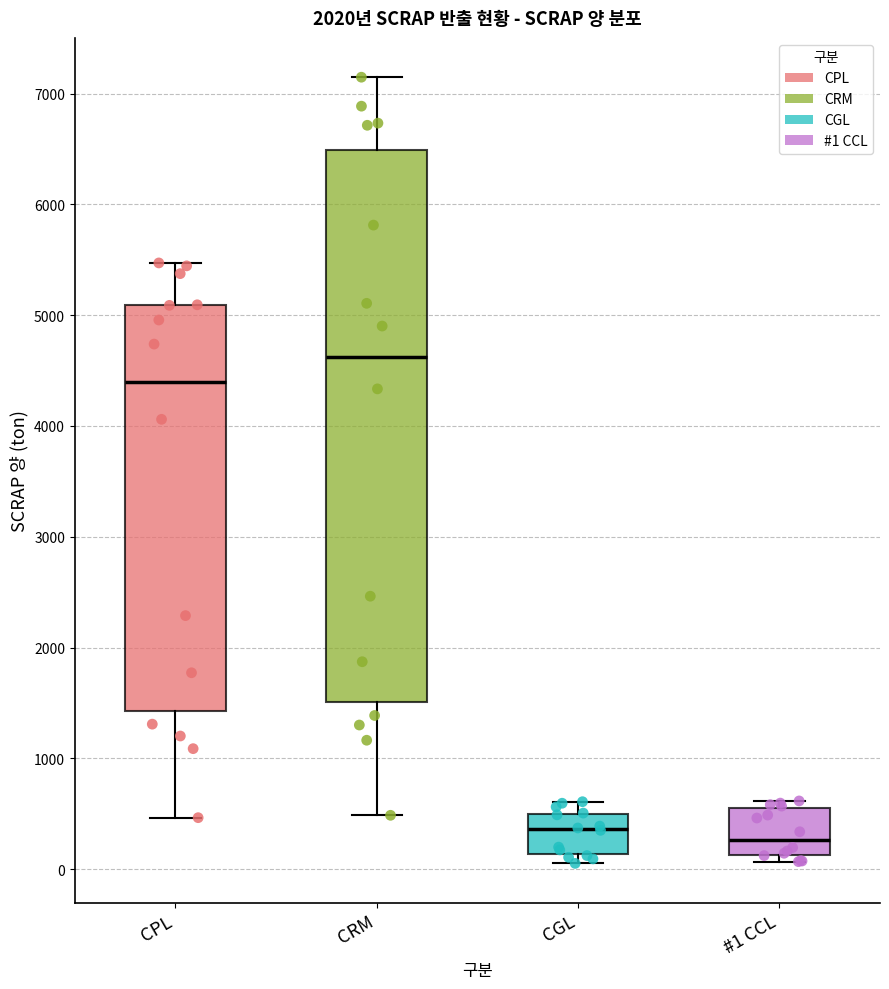

Reading left to right, read every box against the y-axis: the position of its median line, the range the box covers, and the ends of its whiskers. The values are not printed on the chart, so give them approximately, as read against the axis.

CPL: median 4400, box 1400 to 5100, whiskers 500 to 5500
CRM: median 4600, box 1500 to 6500, whiskers 500 to 7100
CGL: median 400, box 100 to 500, whiskers 100 (just below the box's lower edge) to 600
#1 CCL: median 300, box 100 to 500, whiskers 100 (just below the box's lower edge) to 600